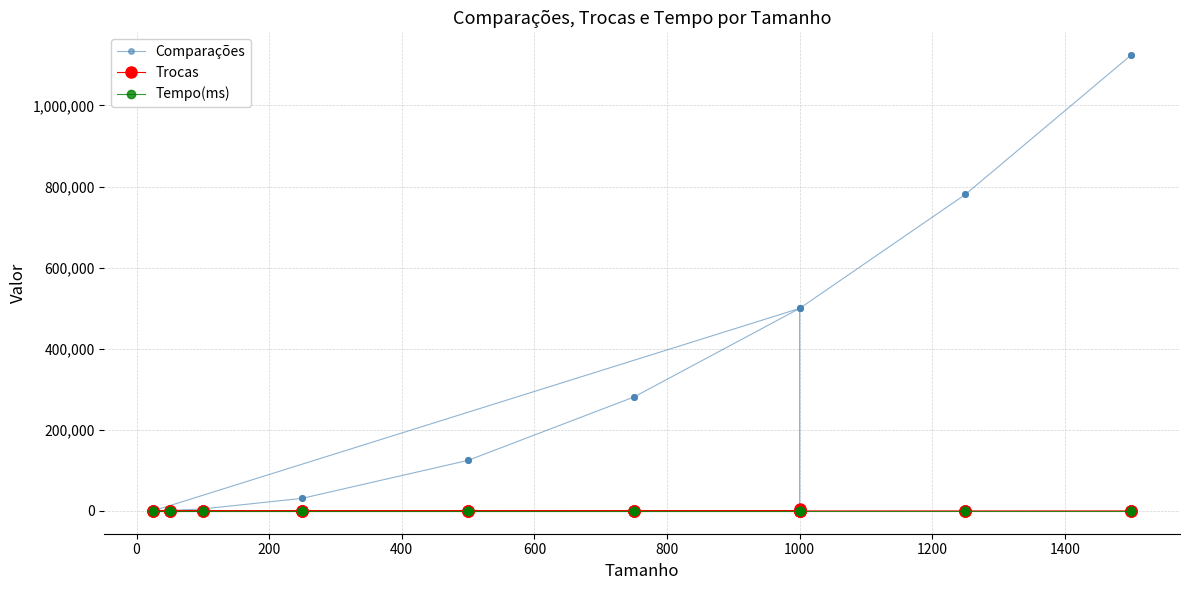

The value of Trocas at 18 is -2124. True or false?

False